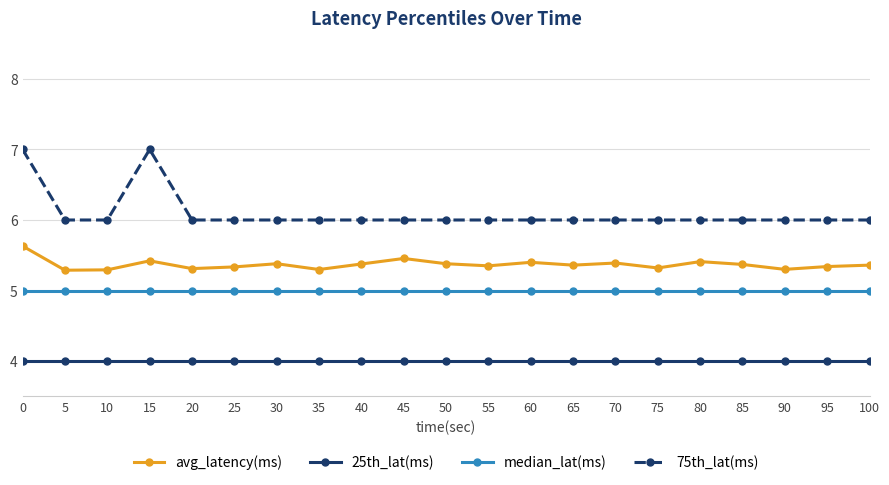

List the series in order of their peak value, lowest first.

25th_lat(ms), median_lat(ms), avg_latency(ms), 75th_lat(ms)